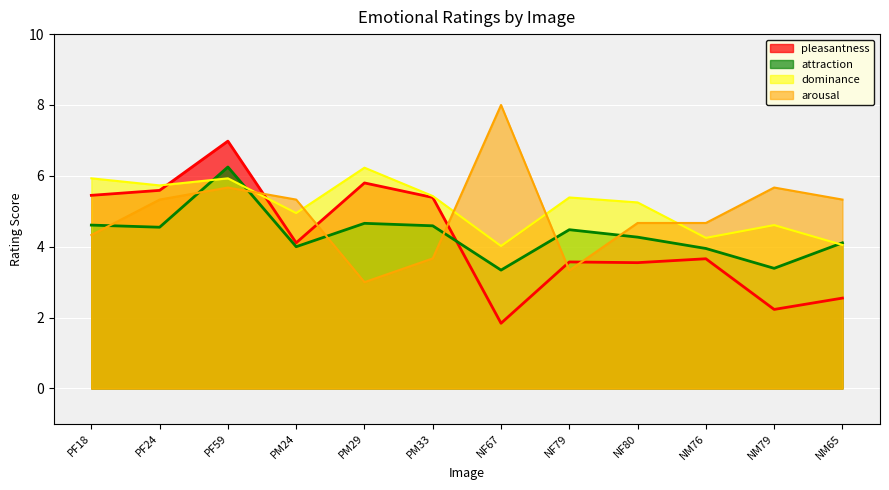

What is the difference between the second highest and minimum values in the attraction series?

1.3